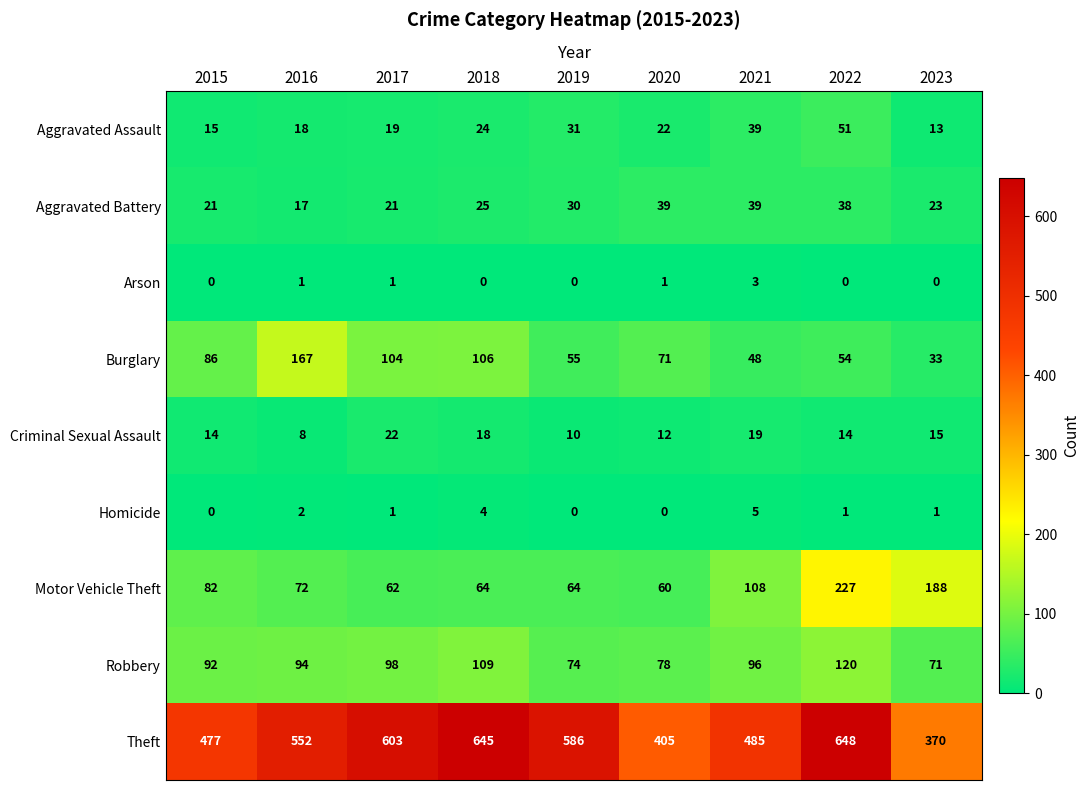

Which series has the largest total across all categories?

Theft